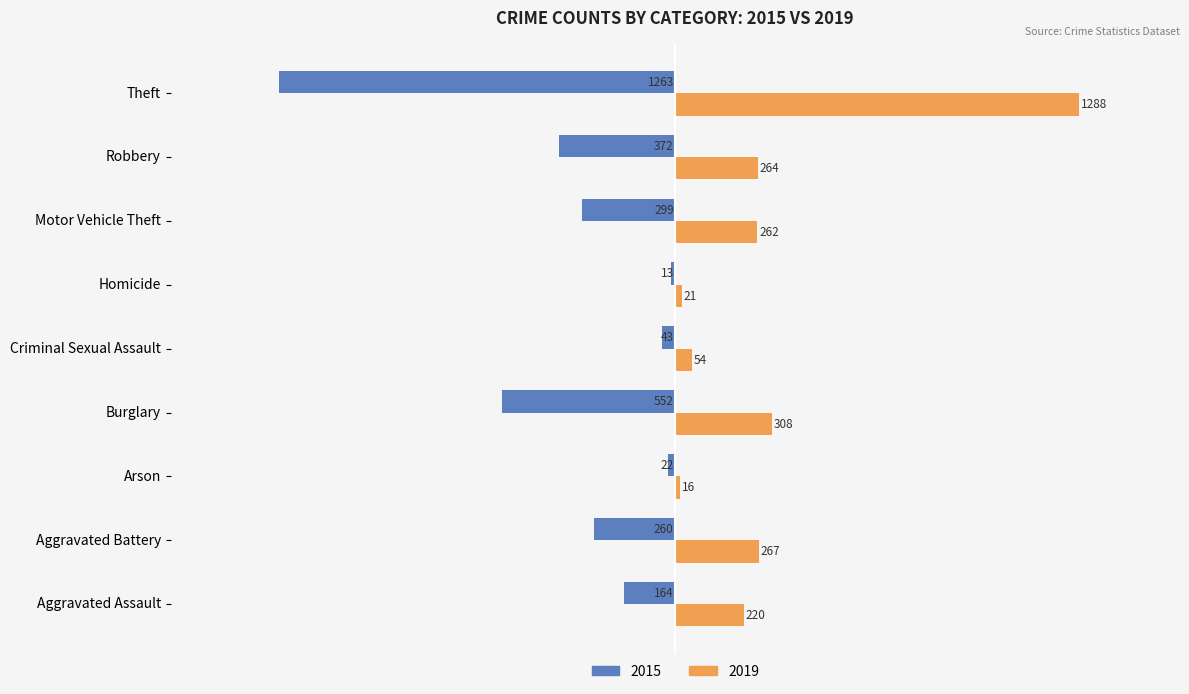

What is the difference between the highest and lowest values at Criminal Sexual Assault?

97